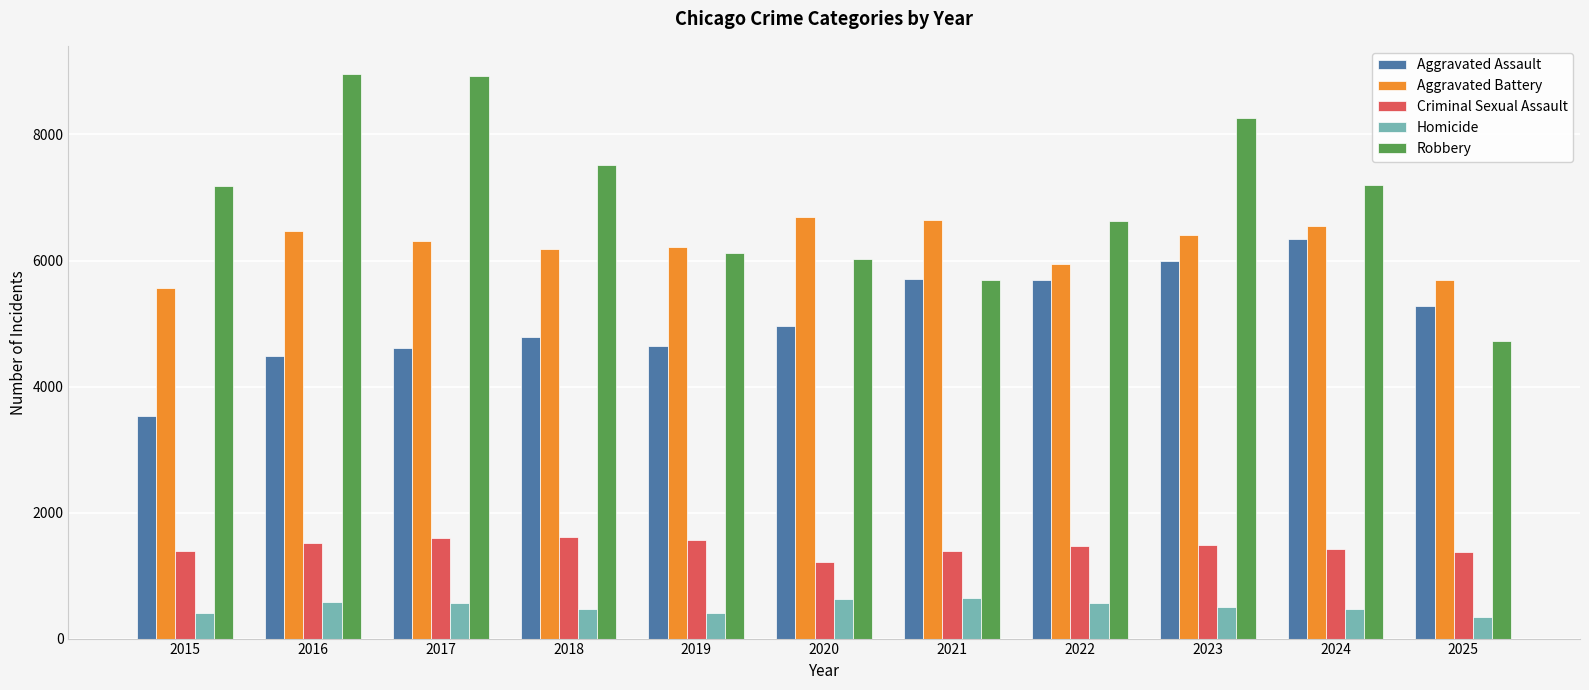

How many bars are there in total?

55